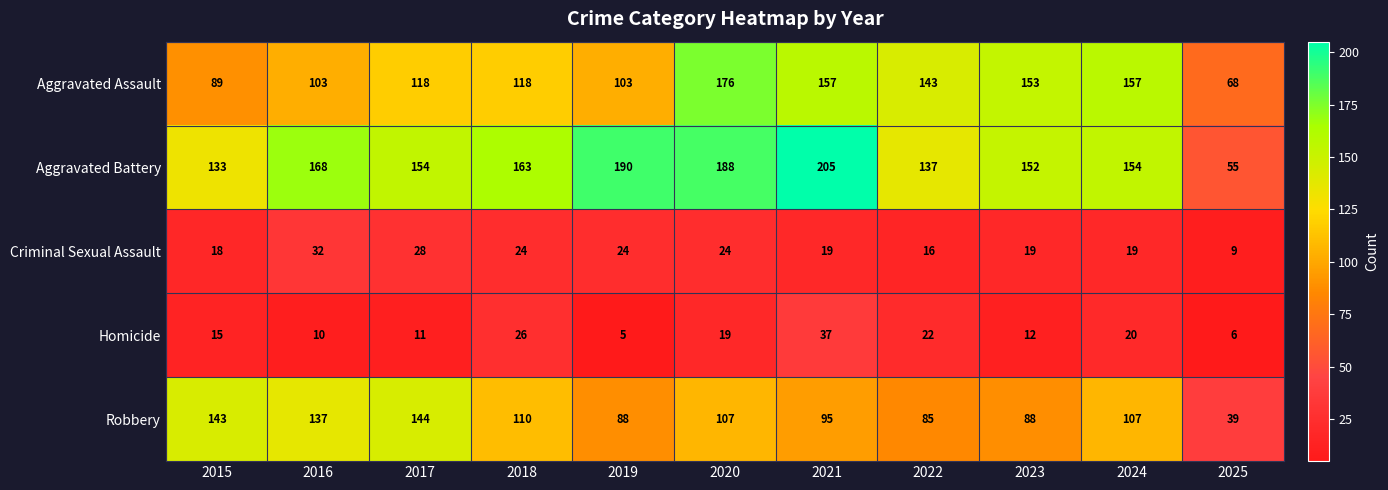

What is the minimum value for Aggravated Battery?

55